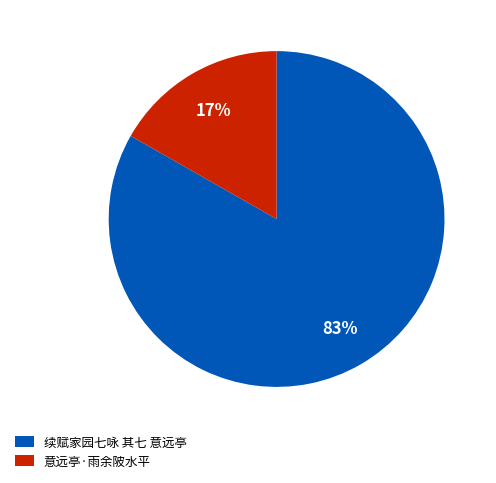

Is there a majority slice in this chart?

Yes